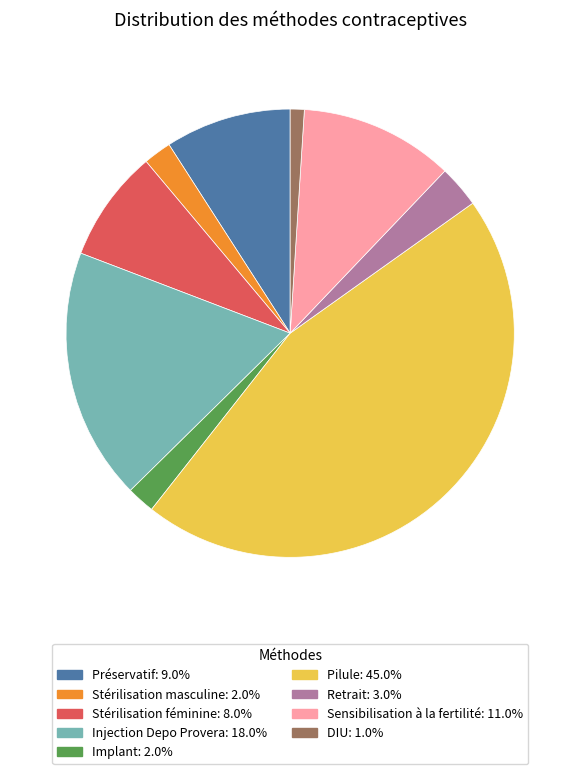

Count the number of slices in the pie.

9